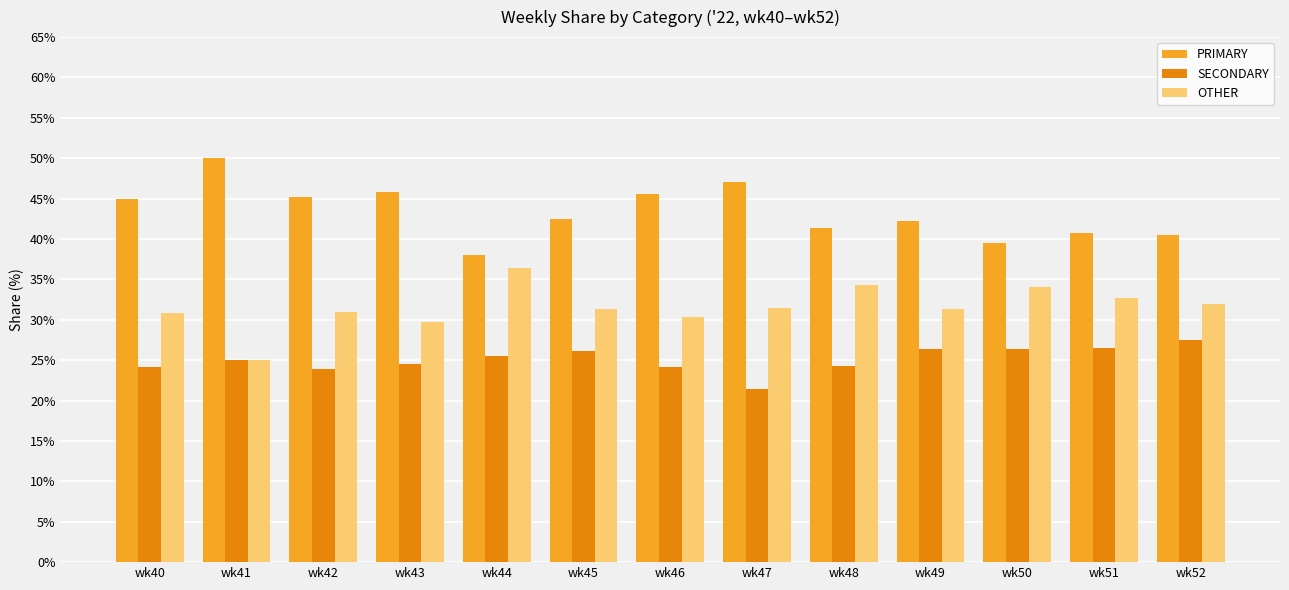

Which series has the largest total across all categories?

PRIMARY